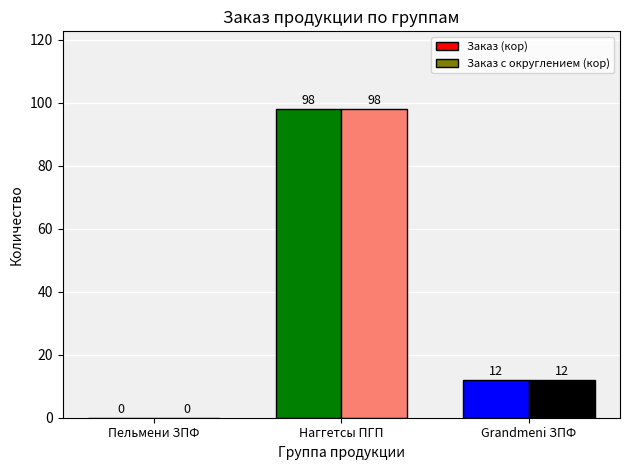

Reading left to right, what are all the values shown in this chart?

Заказ (кор): 0	98	12
Заказ с округлением (кор): 0	98	12